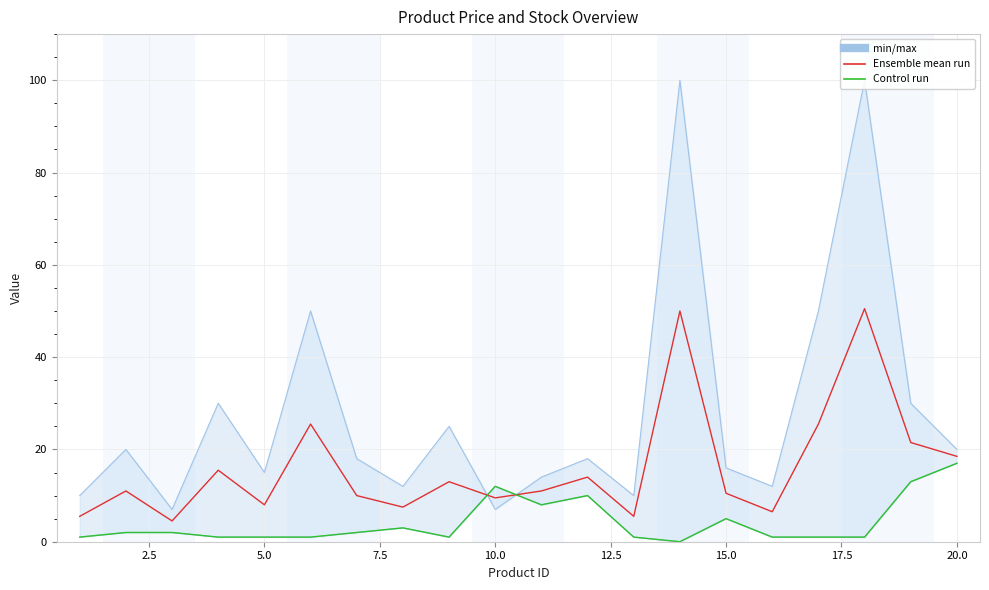

Rank the series by their maximum value, from lowest to highest.

Control run, Ensemble mean run